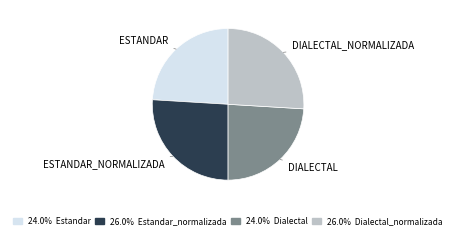

Does any single category account for the majority?

No